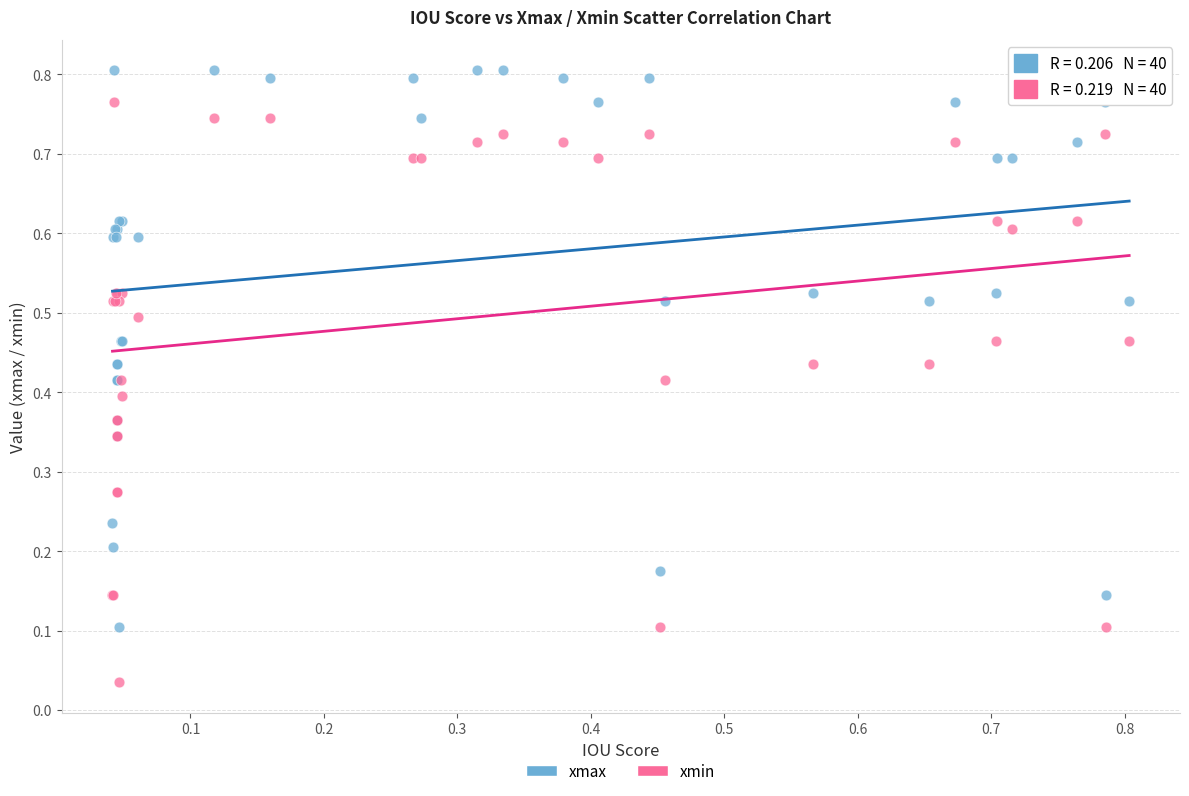

Which series contains the lowest Y value?

xmin